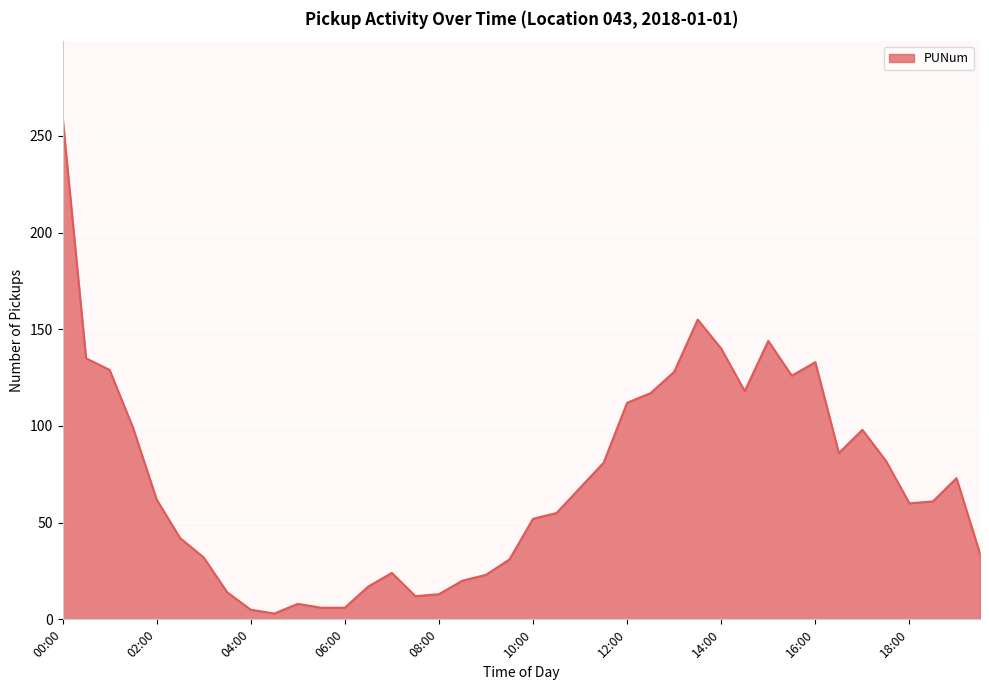

What is the maximum value shown in the chart?

260